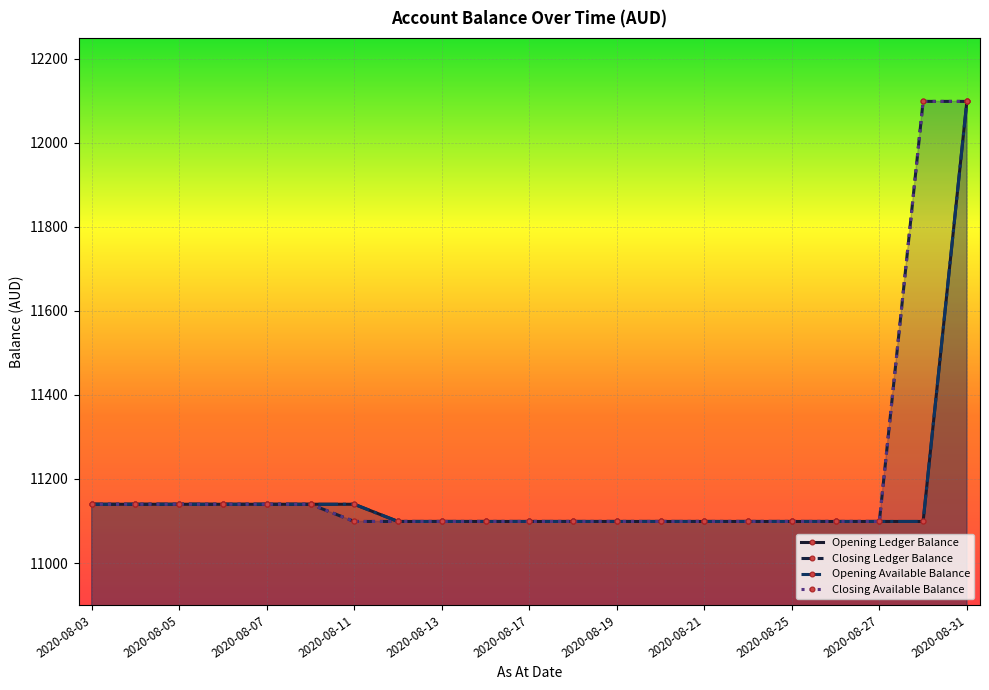

True or false: Closing Available Balance has a value of 6302.2 at 2020-08-20.

False